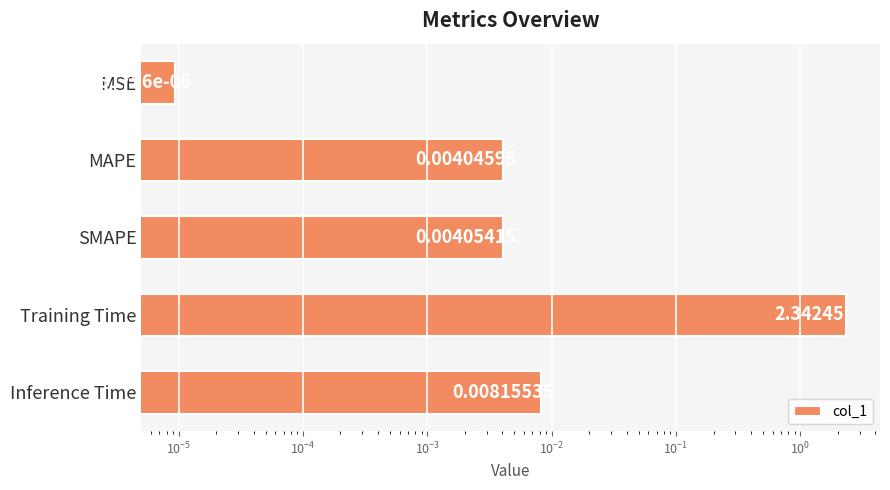

Reading left to right, list all the values displayed in this chart.

0.0	0.0	0.0	2.3	0.0